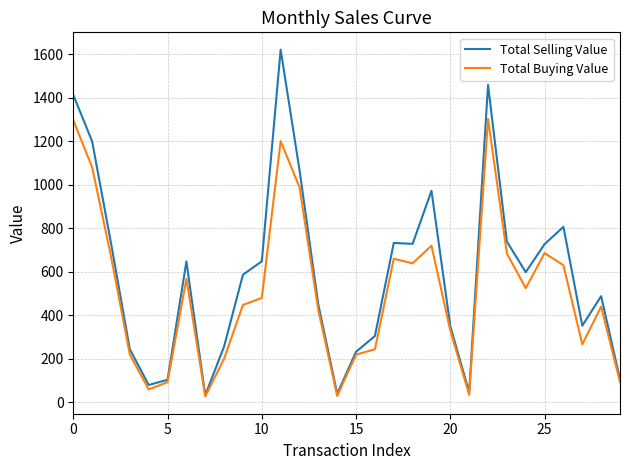

Which series has the largest total across all categories?

Total Selling Value